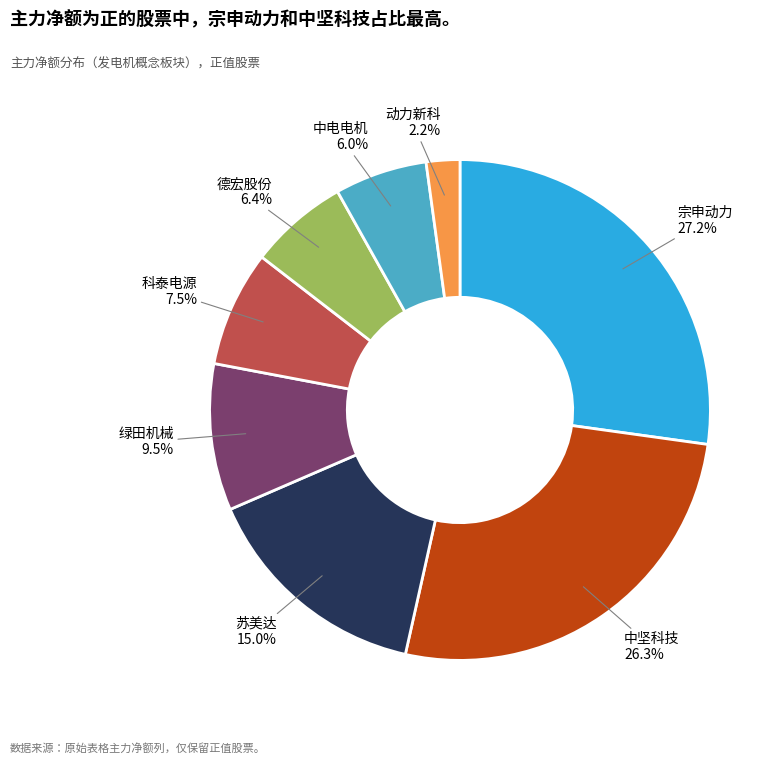

Is there a majority slice in this chart?

No